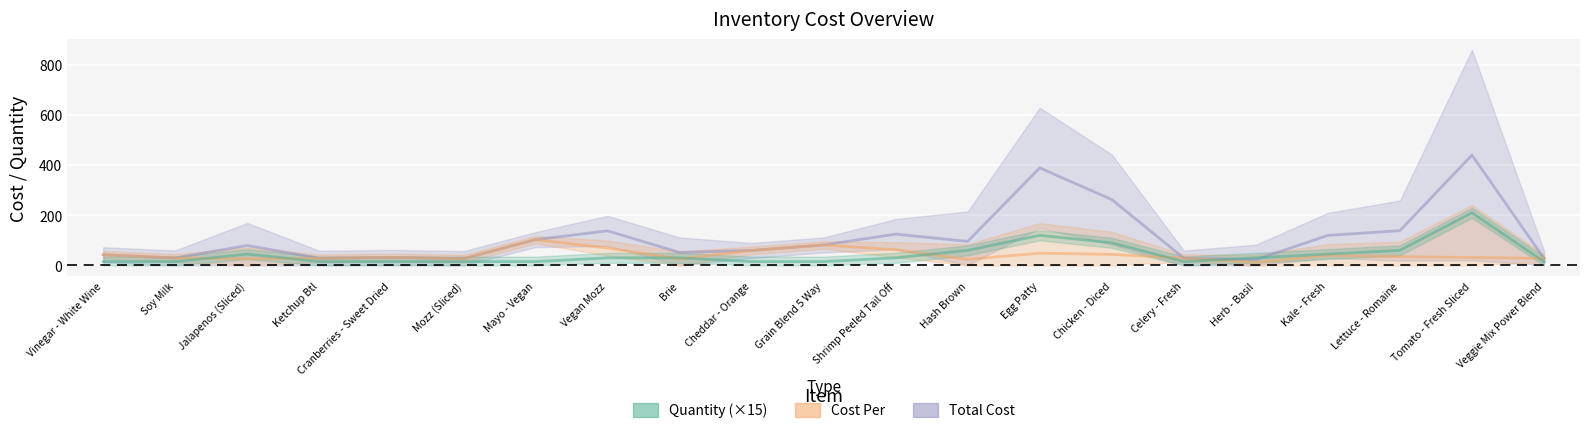

True or false: Cost Per and Quantity intersect in this chart.

True